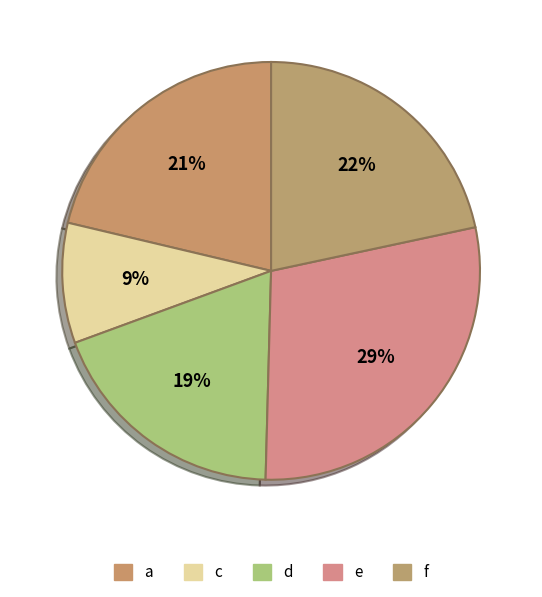

Combined, what portion of the pie is f and d?

40.6%